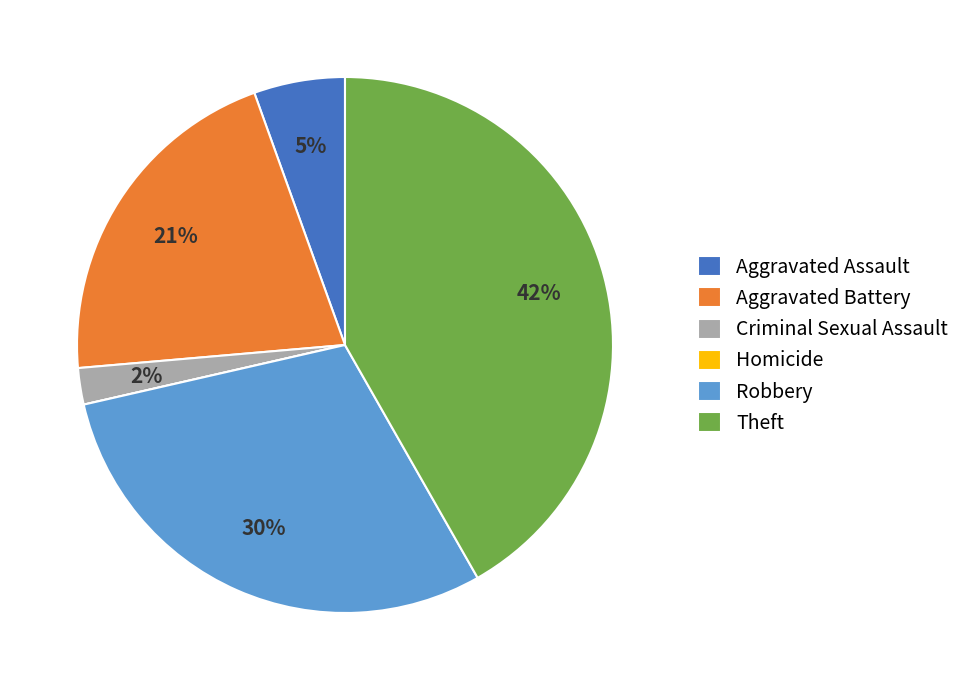

True or false: Criminal Sexual Assault accounts for 2% of the total.

True